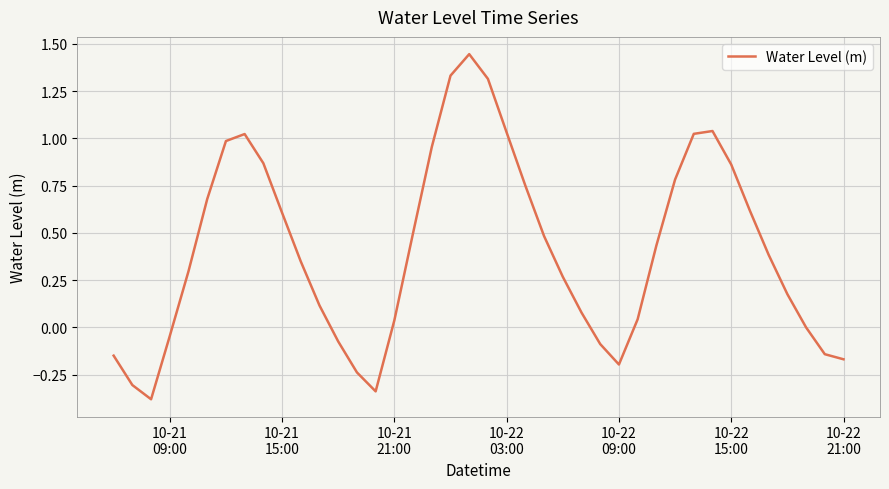

What is the difference between the maximum and minimum values?

1.8